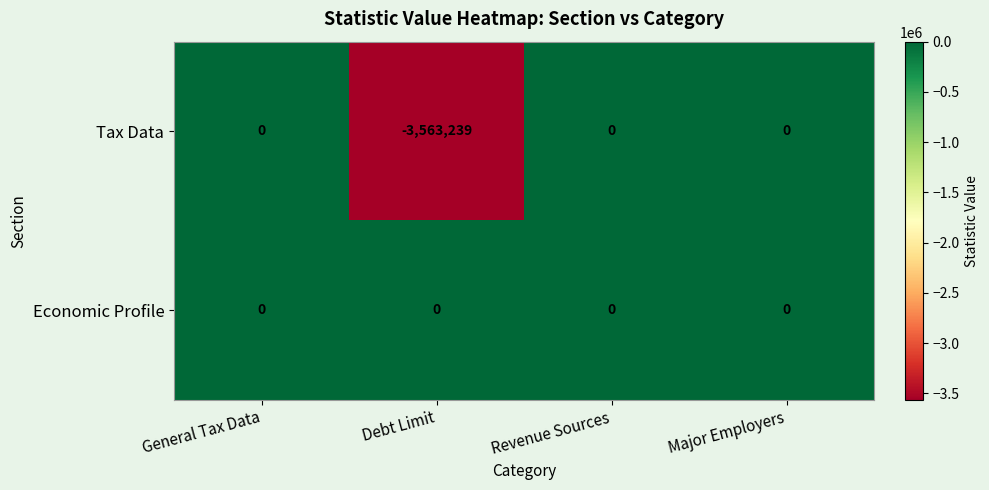

Rank the series at Debt Limit from highest to lowest value.

Economic Profile, Tax Data